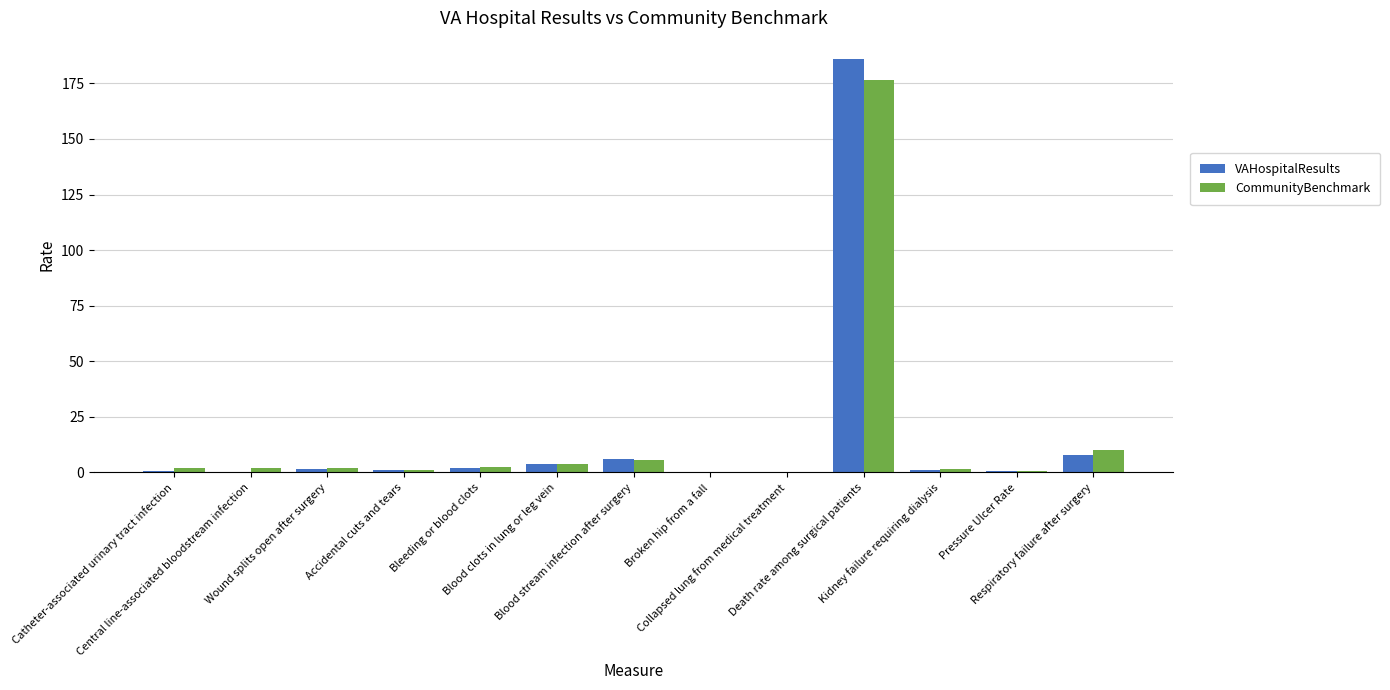

At which category is the sum across all series the highest?

Death rate among surgical patients